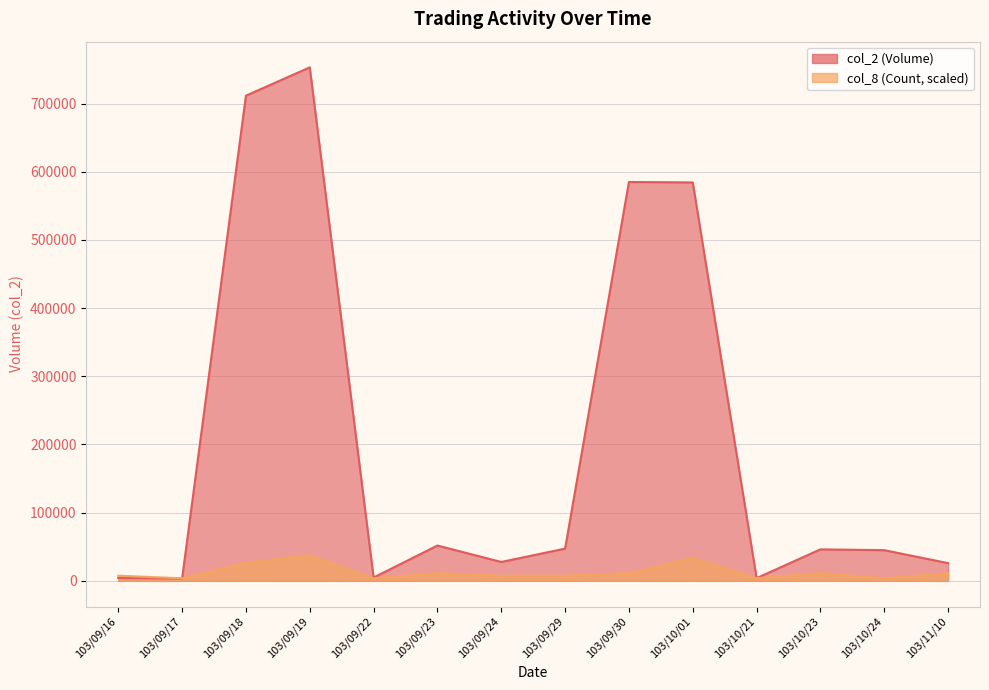

Rank the series by their average value, from highest to lowest.

col_2 (Volume), col_8 (Count)